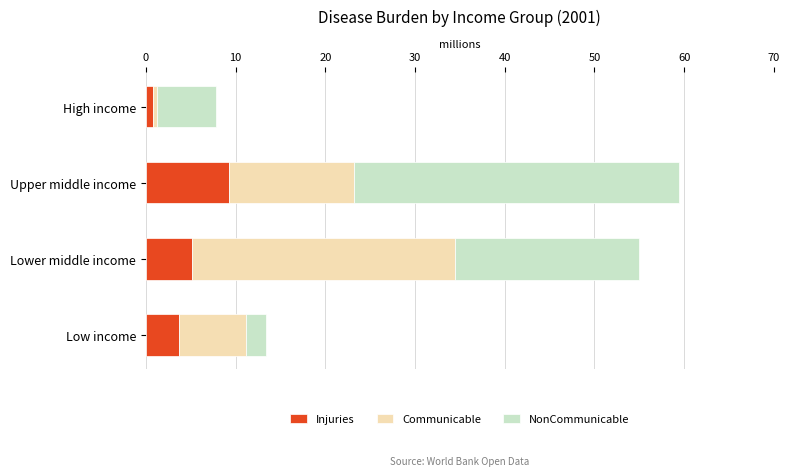

At which label does Injuries reach its peak?

Upper middle income